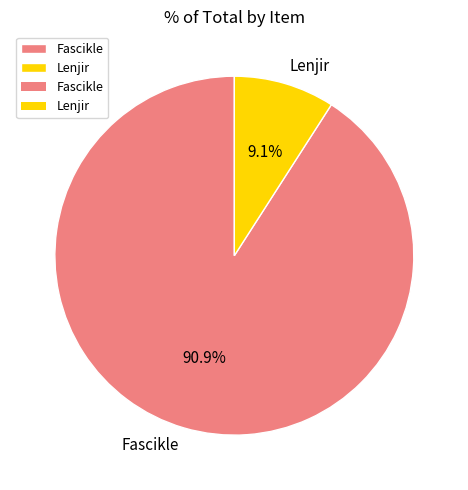

Does any single category account for the majority?

Yes